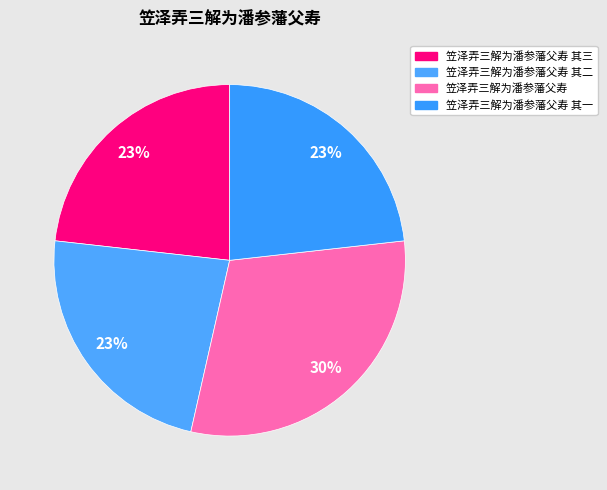

What portion of the pie excludes 笠泽弄三解为潘参藩父寿?

69.7%